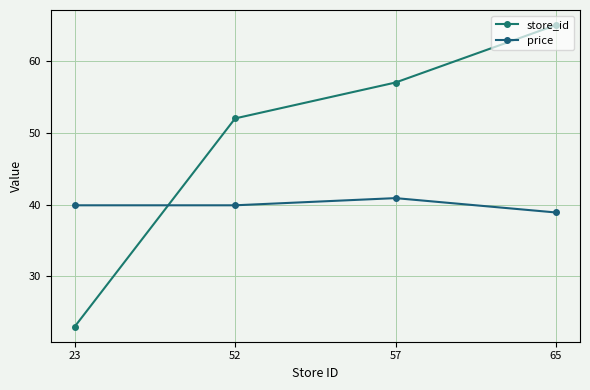

Which series has the largest range (max minus min)?

store_id